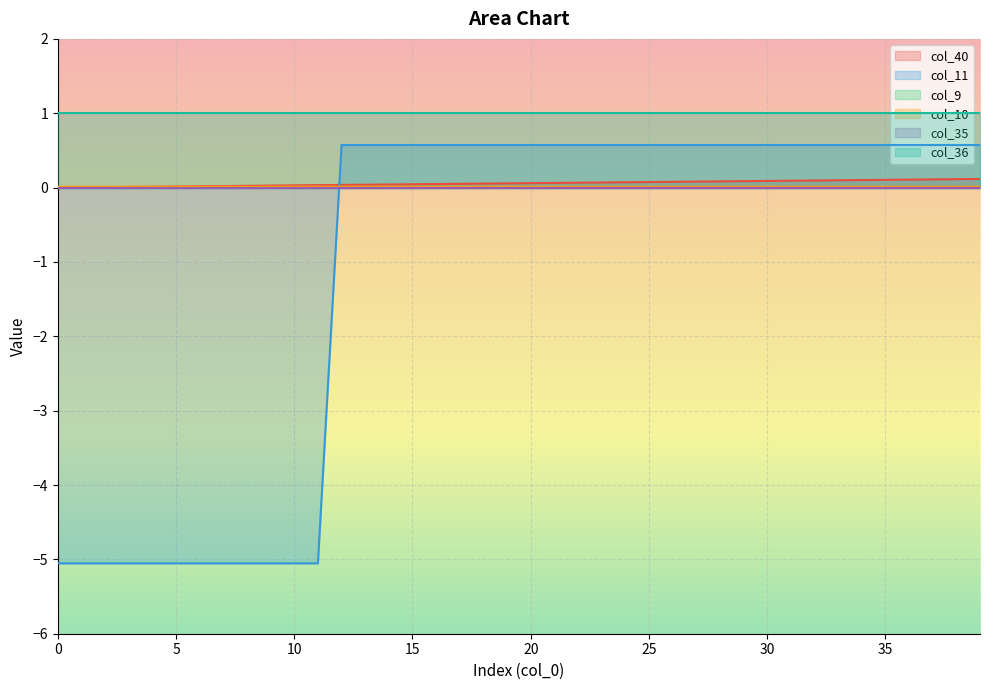

Where do col_11 and col_40 first cross each other?

11 and 12